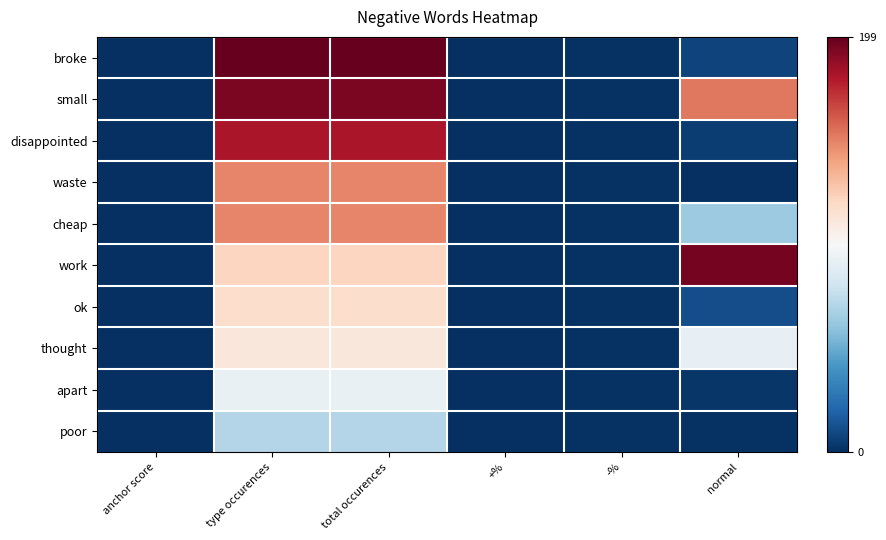

Rank the series at total occurences from lowest to highest value.

poor, apart, thought, ok, work, waste, cheap, disappointed, small, broke